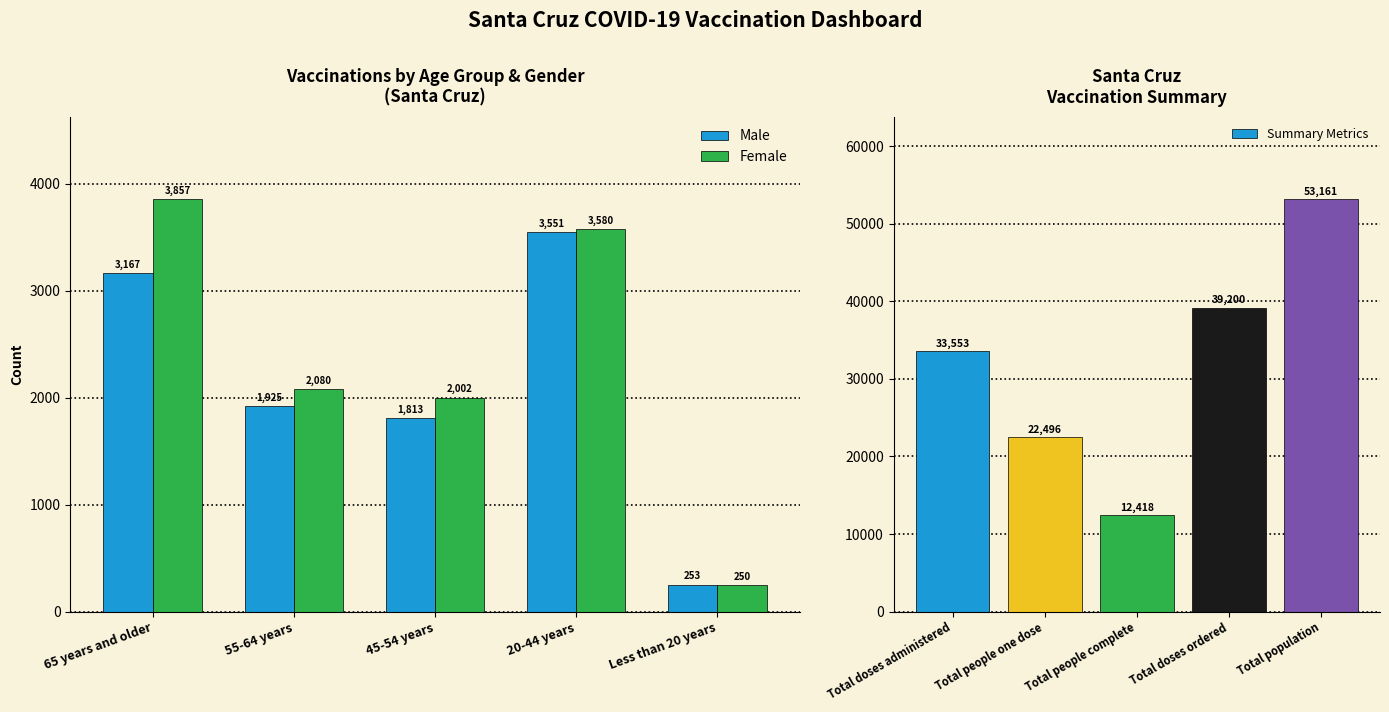

What is the difference between the Female values at 20-44 years and 55-64 years?

1500